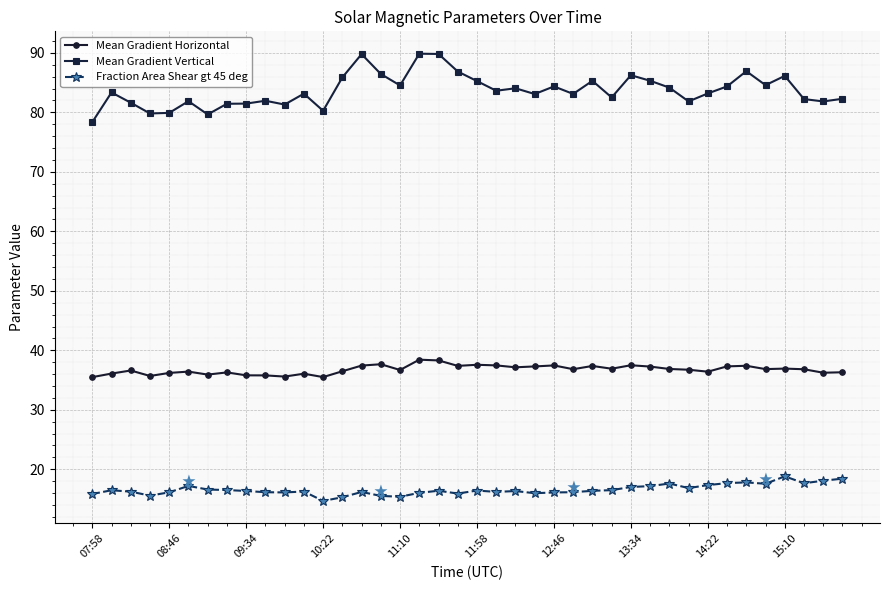

True or false: Fraction Area Shear gt 45 deg and Mean Gradient Vertical cross at least once.

False